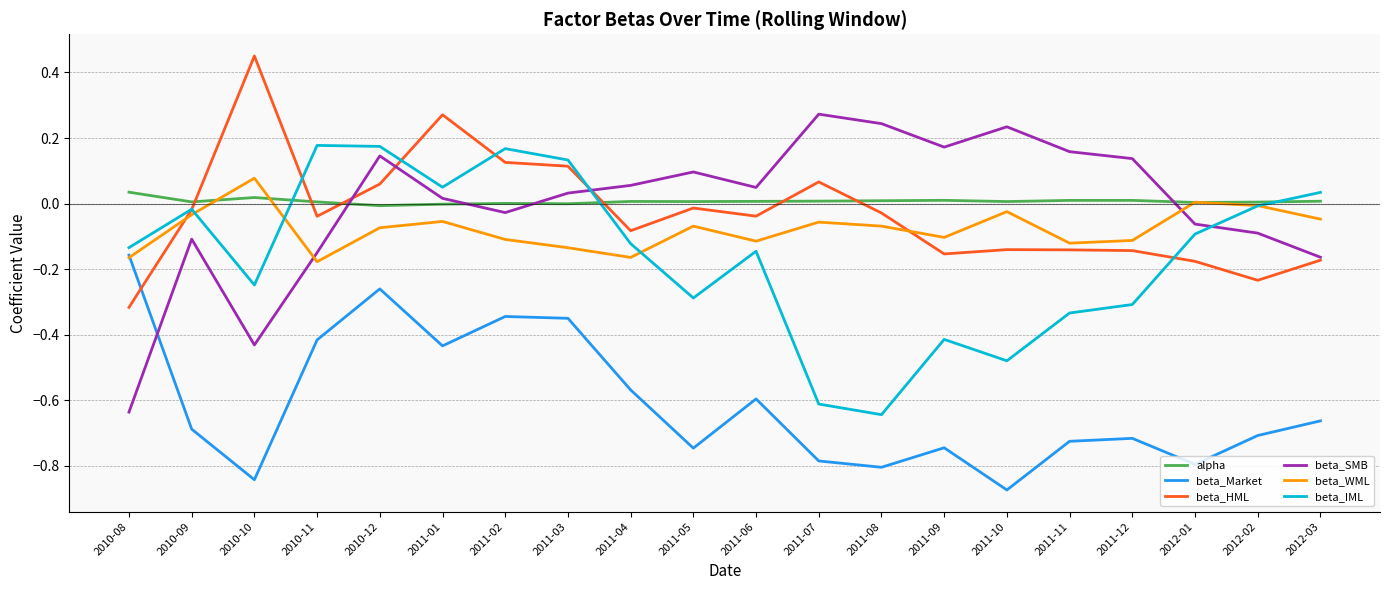

Is the value of beta_HML at 2011-09 greater than the value of beta_WML at 2011-08?

No